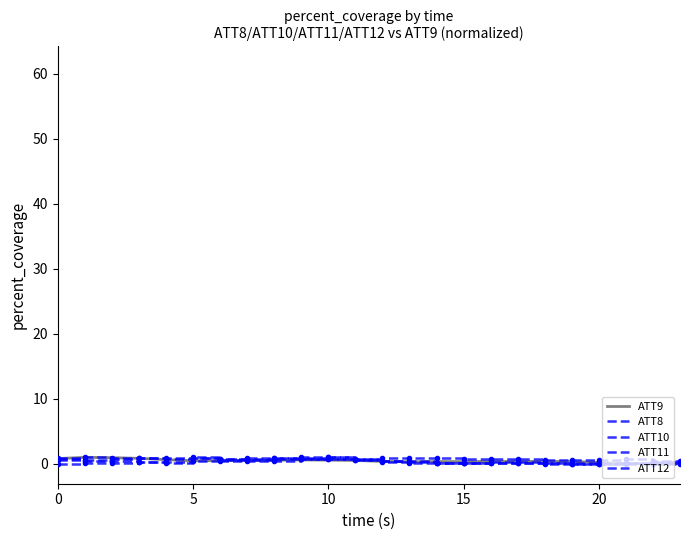

Which series has the largest total across all categories?

ATT8